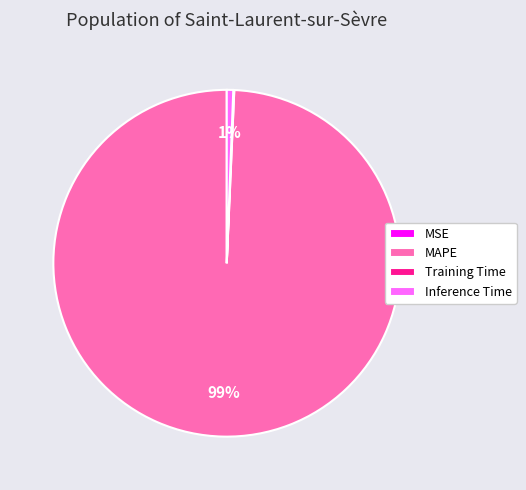

What is the largest slice in the pie chart?

MAPE